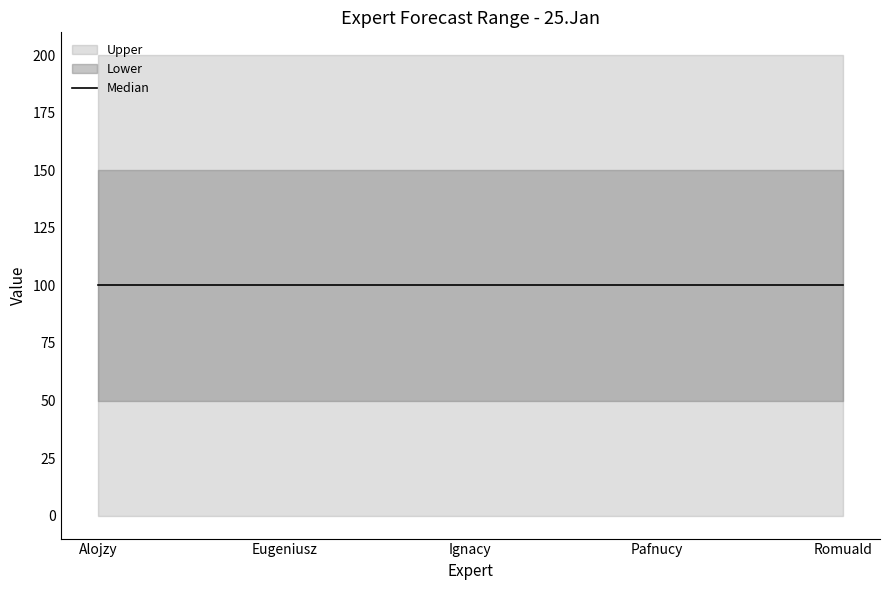

At which category is the sum across all series the highest?

Alojzy